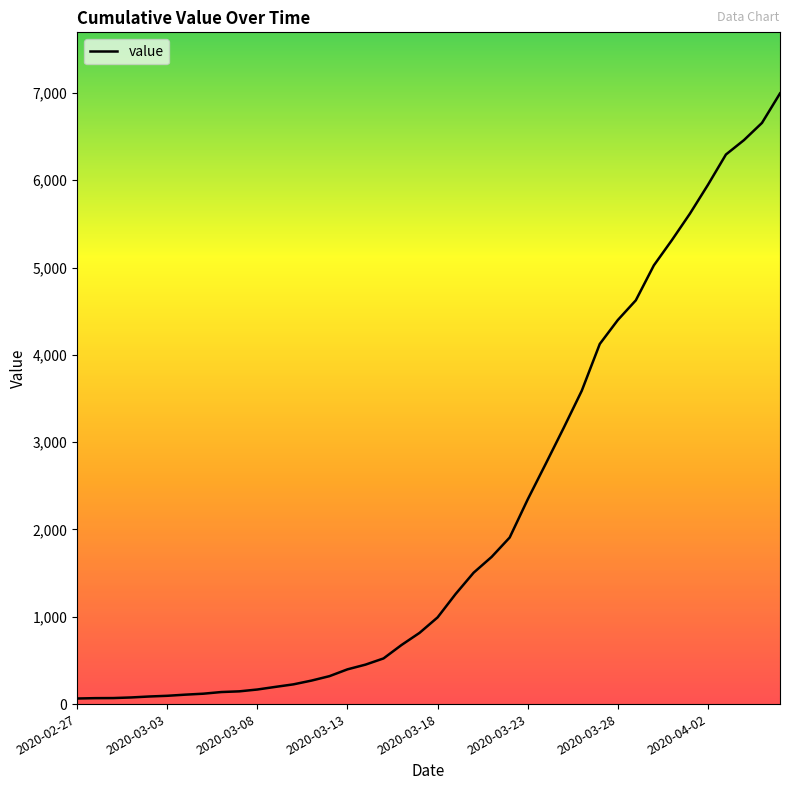

What is the greatest value displayed?

6995